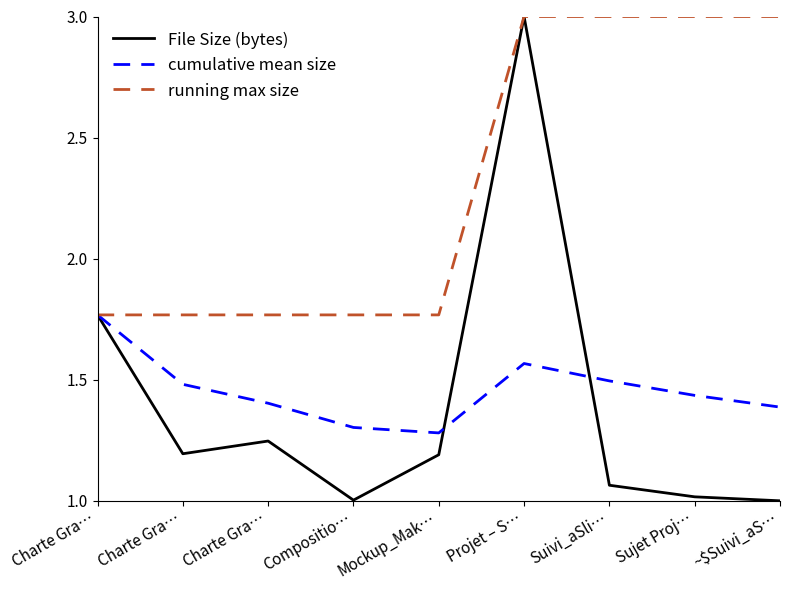

Is this an area chart (filled region under the line)?

No